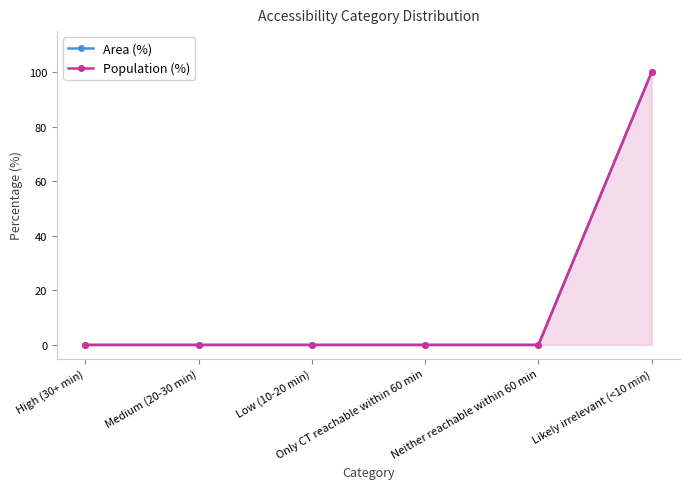

Is it true that Area (%) equals 53 at Likely irrelevant (<10 min)?

False